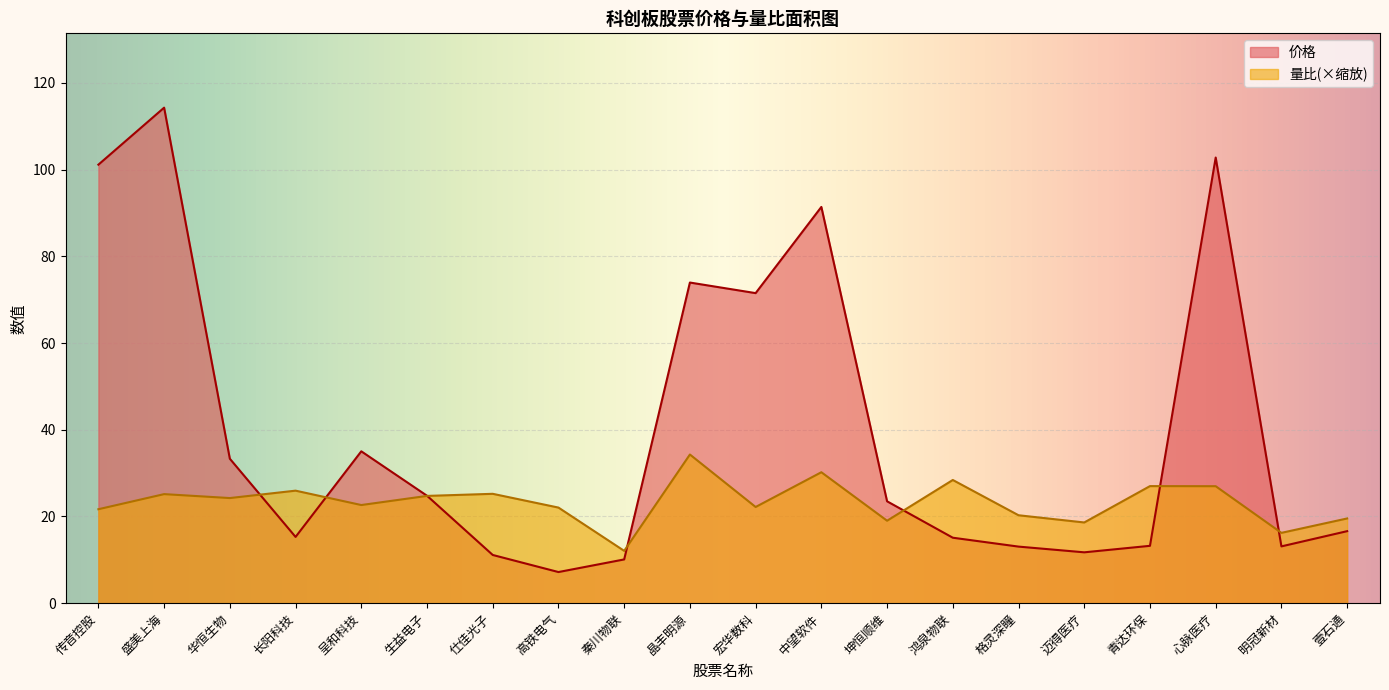

The 价格 series shows 102.8 at 心脉医疗. True or false?

True